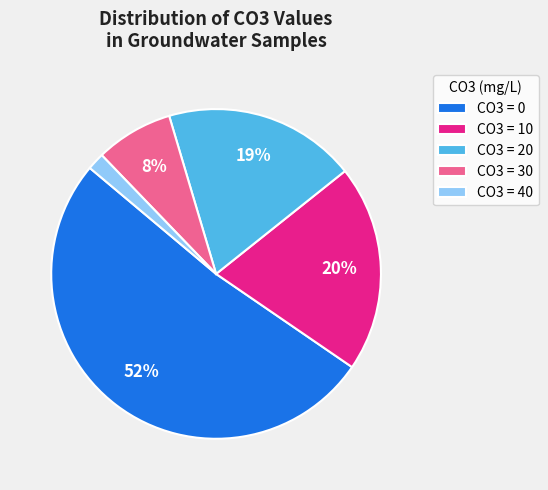

Which has a higher value, CO3 = 0 or CO3 = 40?

CO3 = 0